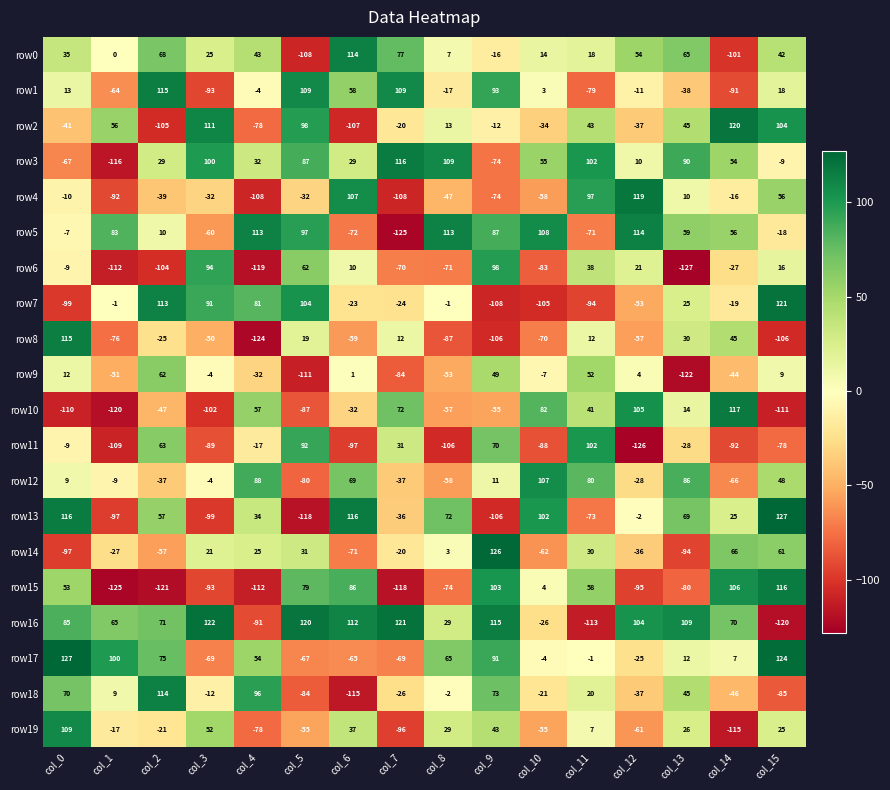

At col_10, list the series in order from largest to smallest.

row5, row12, row13, row10, row3, row0, row15, row1, row17, row9, row18, row16, row2, row19, row4, row14, row8, row6, row11, row7